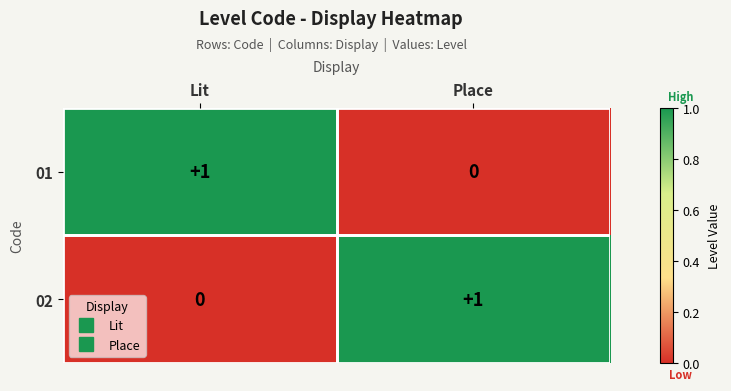

True or false: 01 has a value of 1 at Place.

False